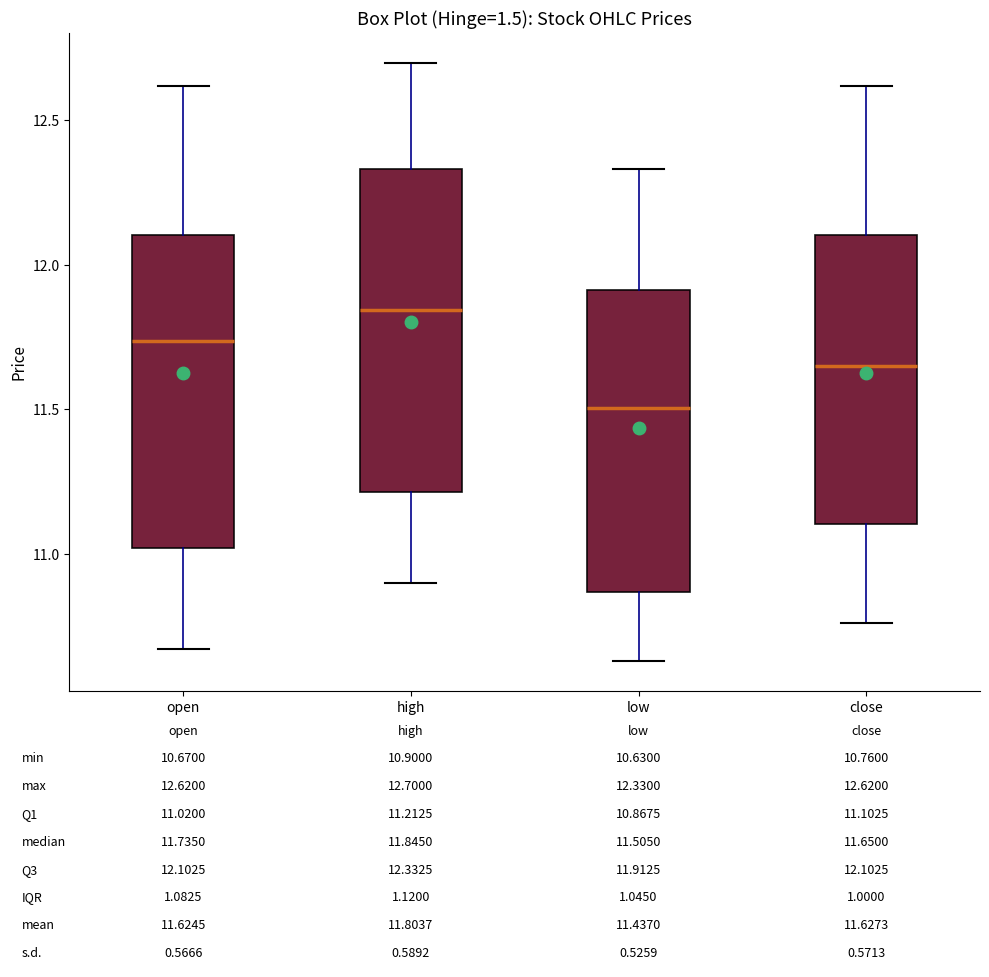

Which box has the highest median line?

high